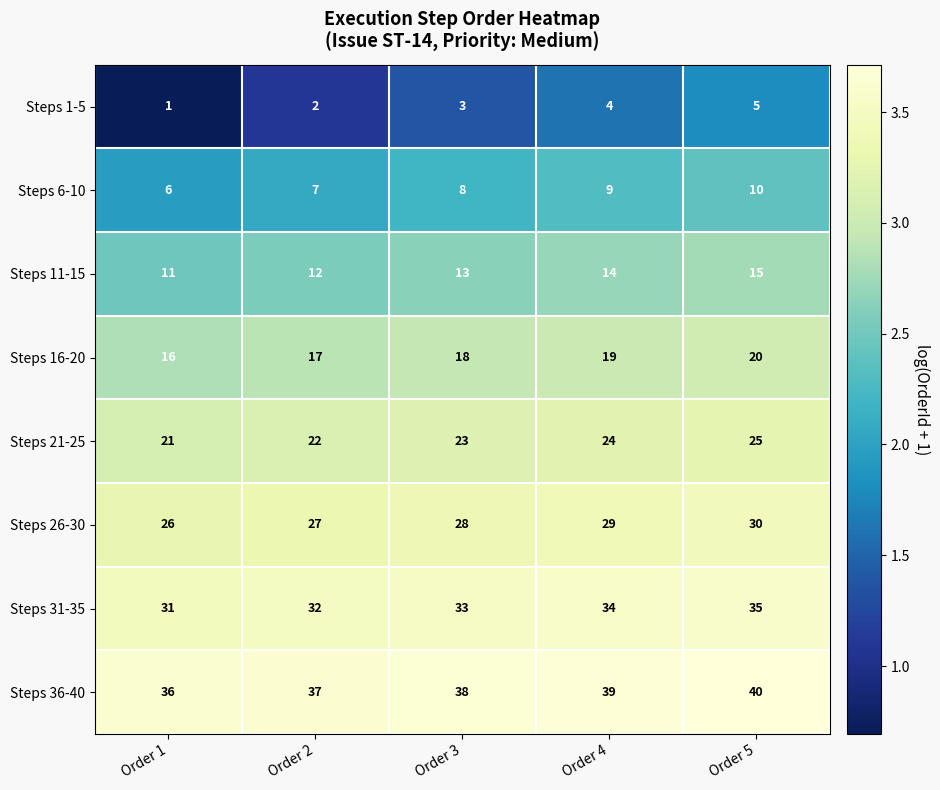

What is the difference between the highest and lowest values at Order 4?

35